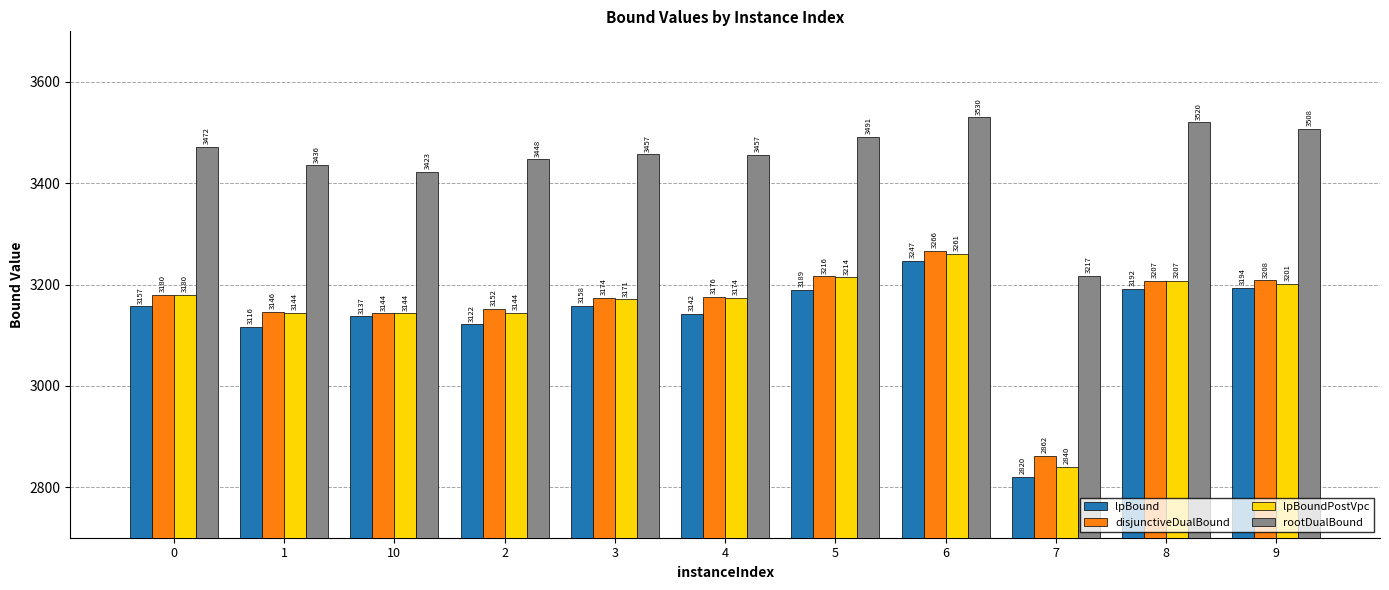

What is the difference between the maximum and minimum values in the lpBound series?

426.8